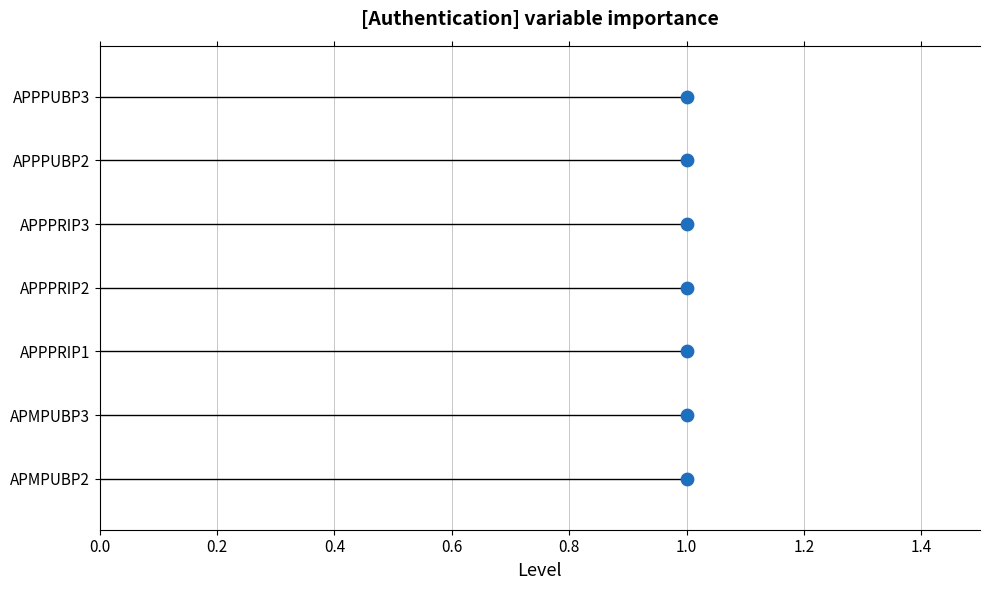

Between 0.6 and 1.0, which is larger?

1.0